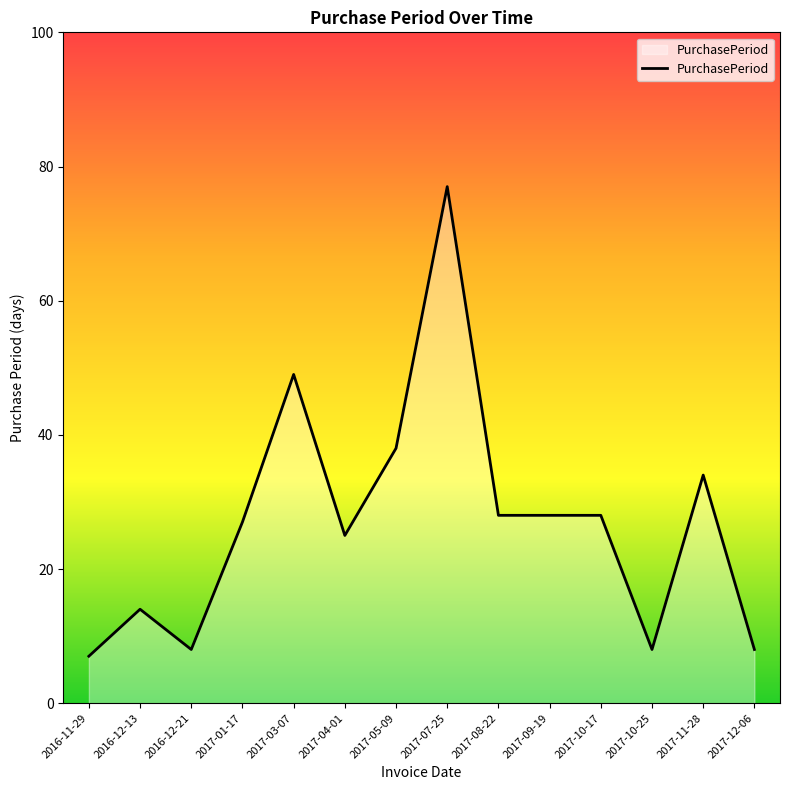

What is the ratio of the value at 2017-10-17 to the value at 2017-12-06?

3.5